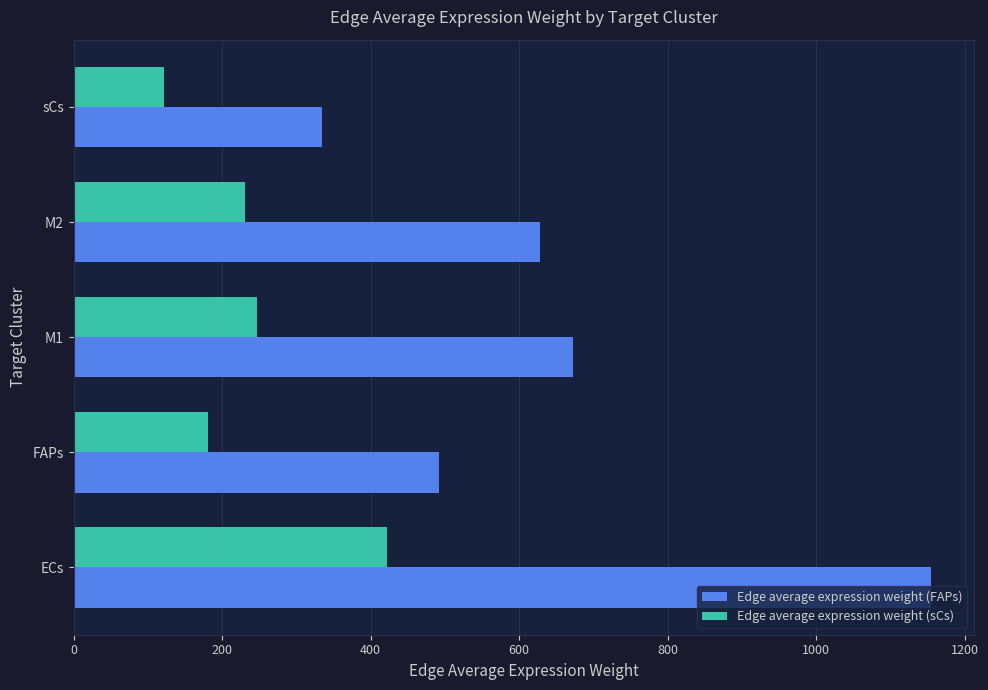

At how many categories does at least one series exceed 572?

3